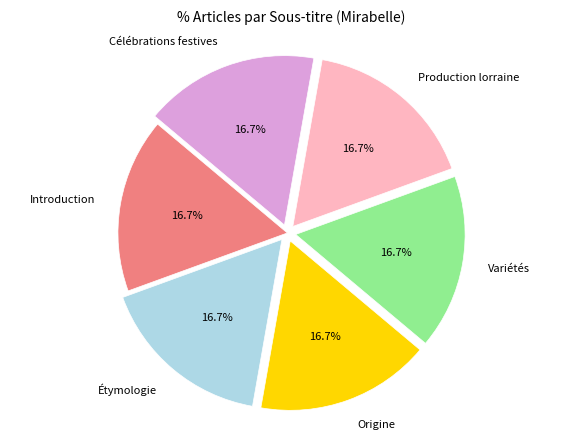

What is the ratio of the value at Production lorraine to the value at Variétés?

1.0